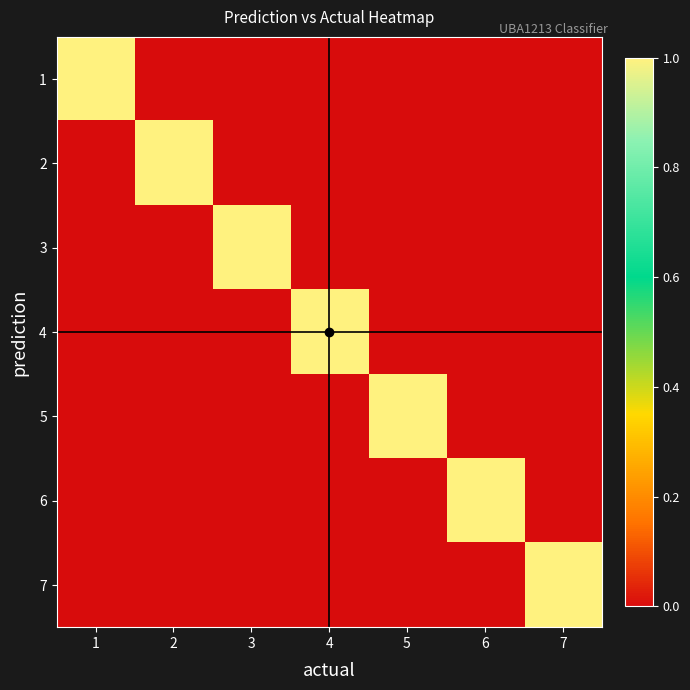

What is the difference between the highest and lowest values at 6?

1.0